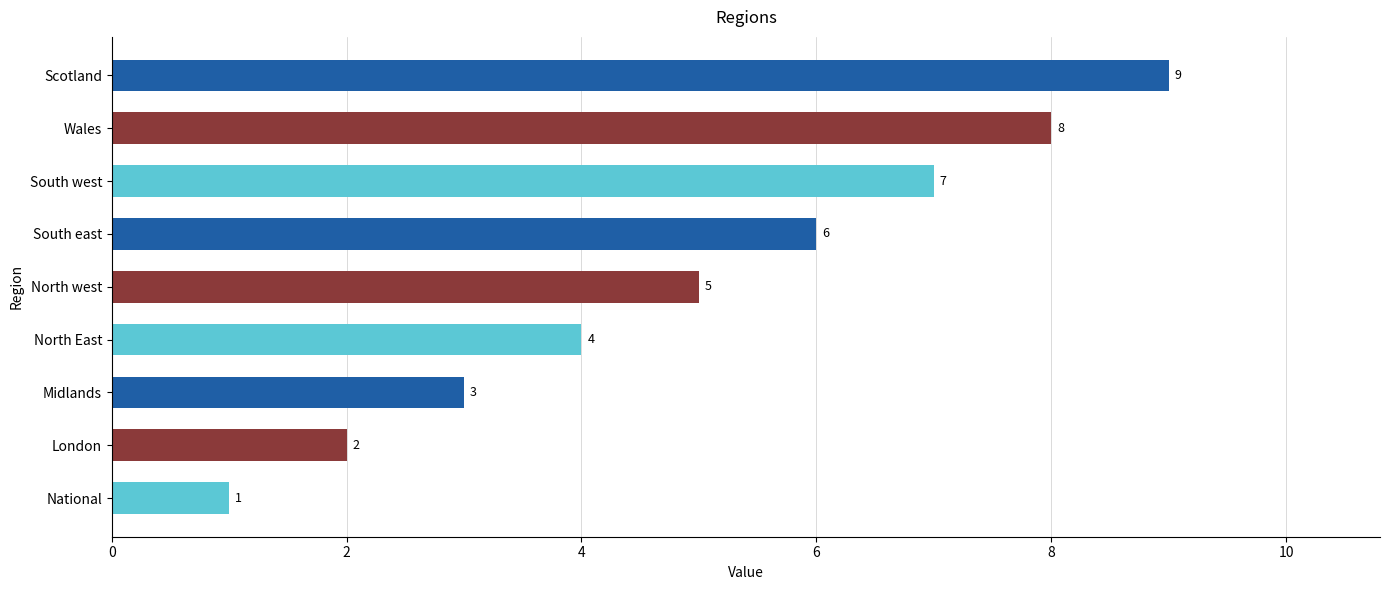

Is it true that the value at London is 2?

True